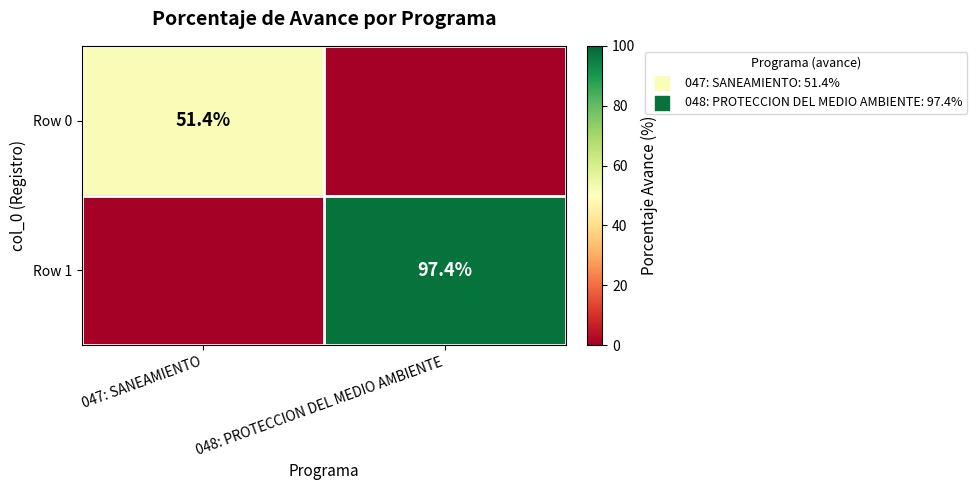

Is the value of Row 1 at 048: PROTECCION DEL MEDIO AMBIENTE greater than the value of Row 0 at 047: SANEAMIENTO?

Yes